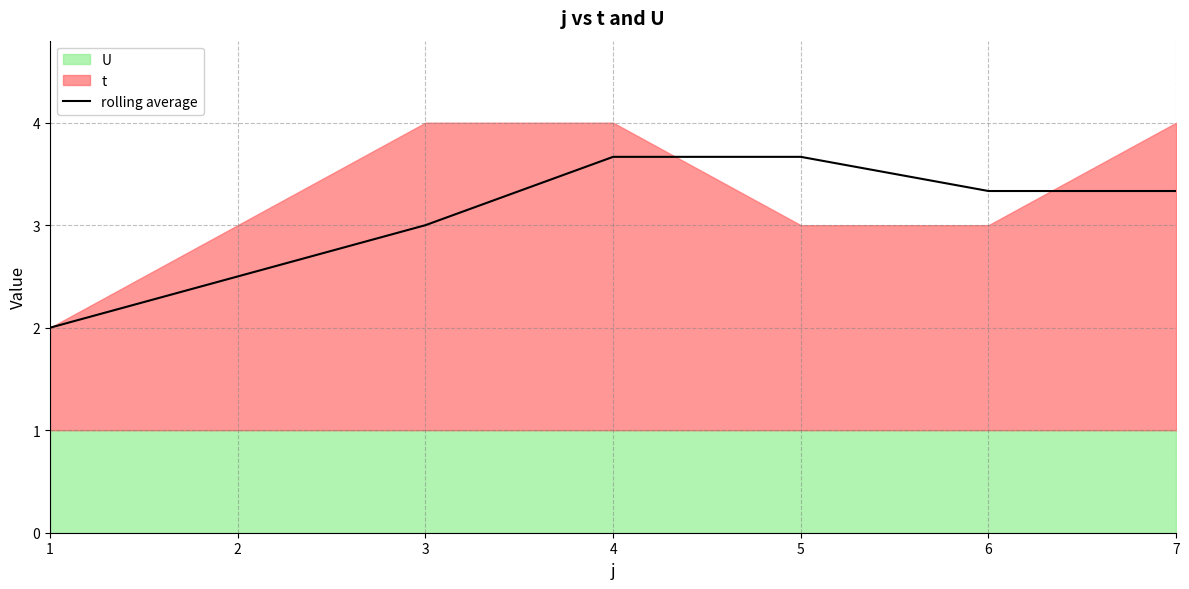

Is it true that rolling average equals 3.3 at 6?

True